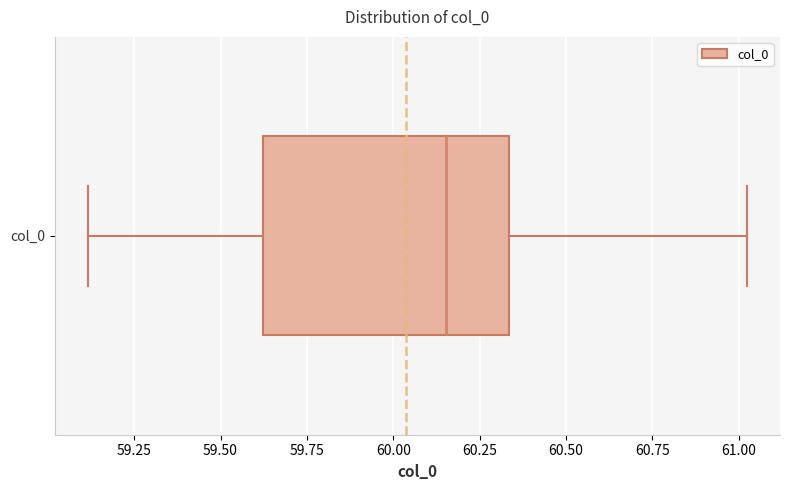

Read this box plot against the x-axis: the position of the median line, the range covered by the box, and the ends of both whiskers. The values are not printed on the chart, so give them approximately, as read against the axis.

median 60.15, box 59.60 to 60.35, whiskers 59.10 to 61.00